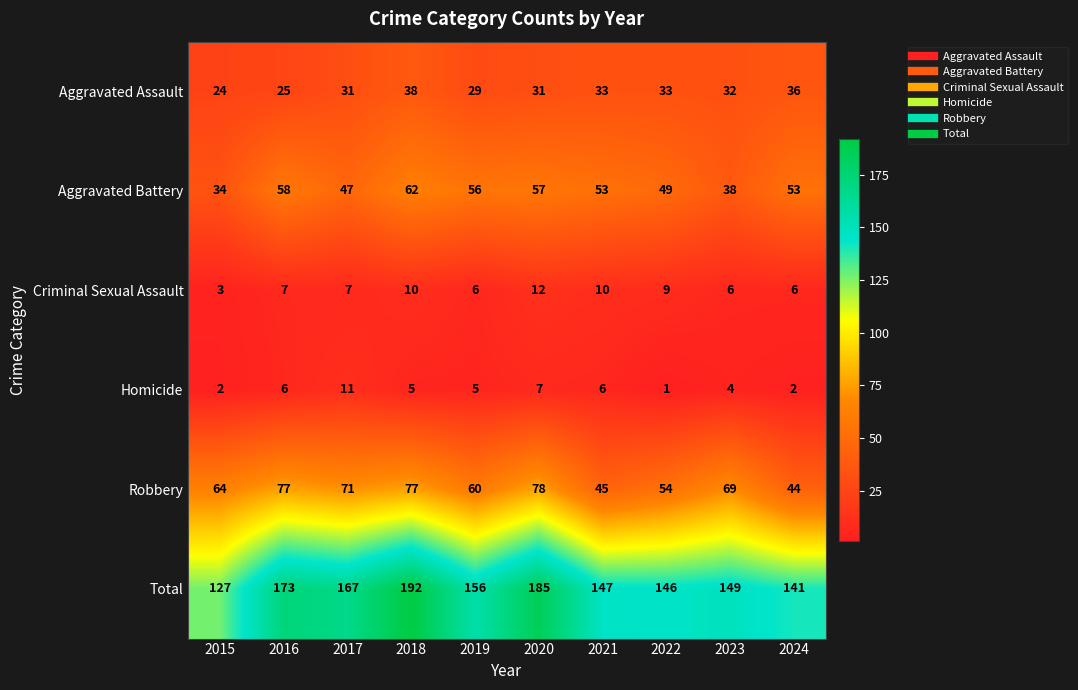

Rank the series at 2022 from highest to lowest value.

Total, Robbery, Aggravated Battery, Aggravated Assault, Criminal Sexual Assault, Homicide